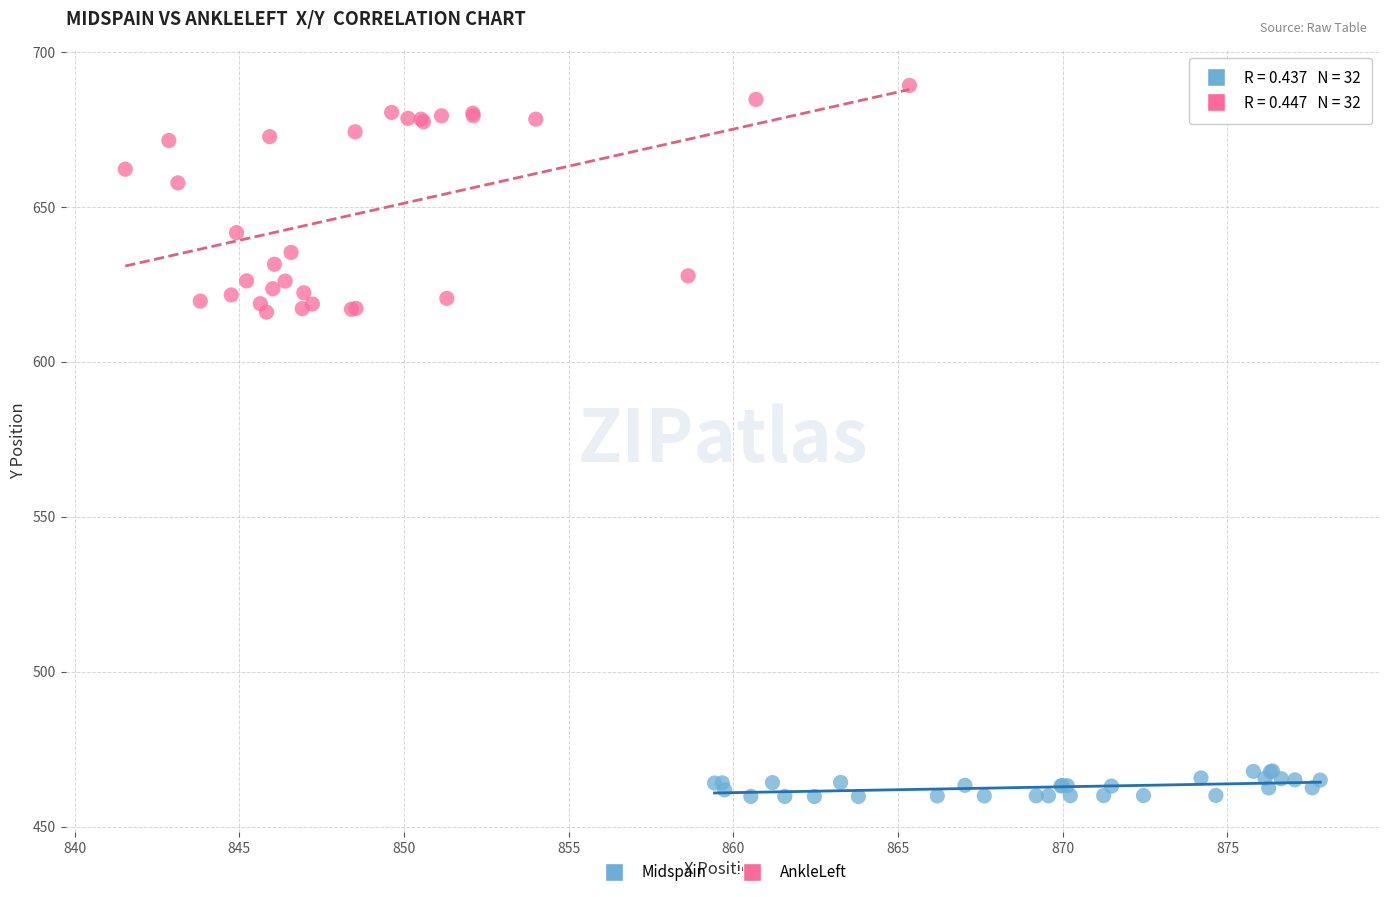

Which series has the widest spread of Y values?

AnkleLeft